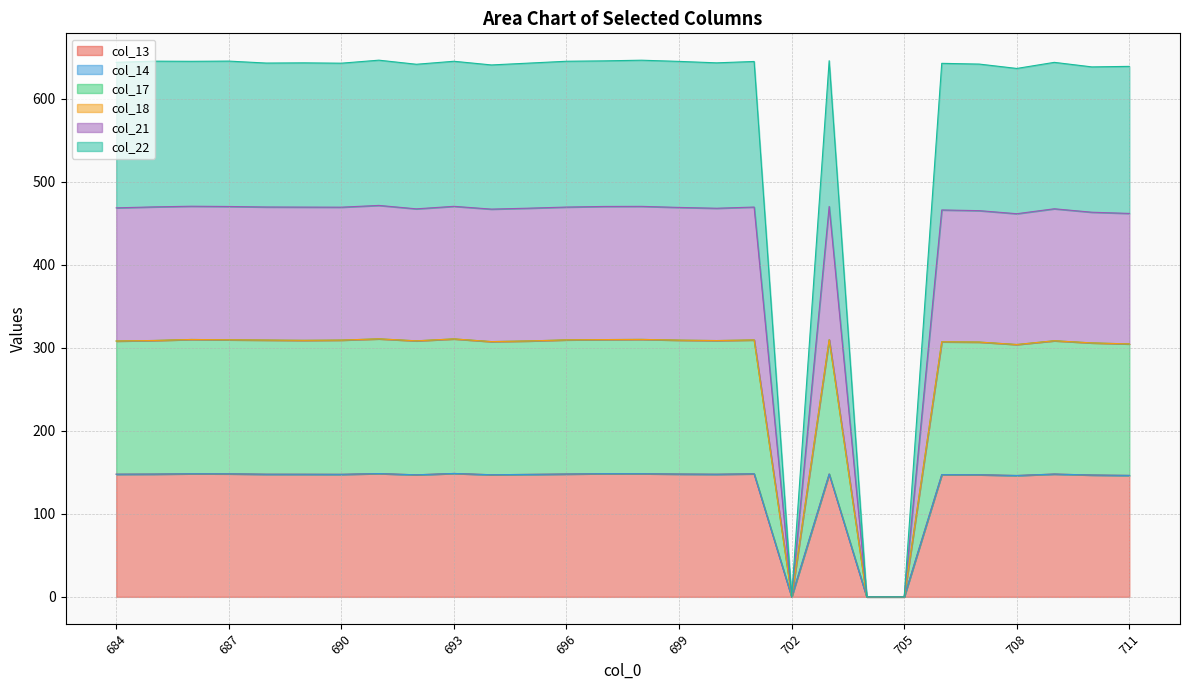

Which series has the largest total across all categories?

col_22